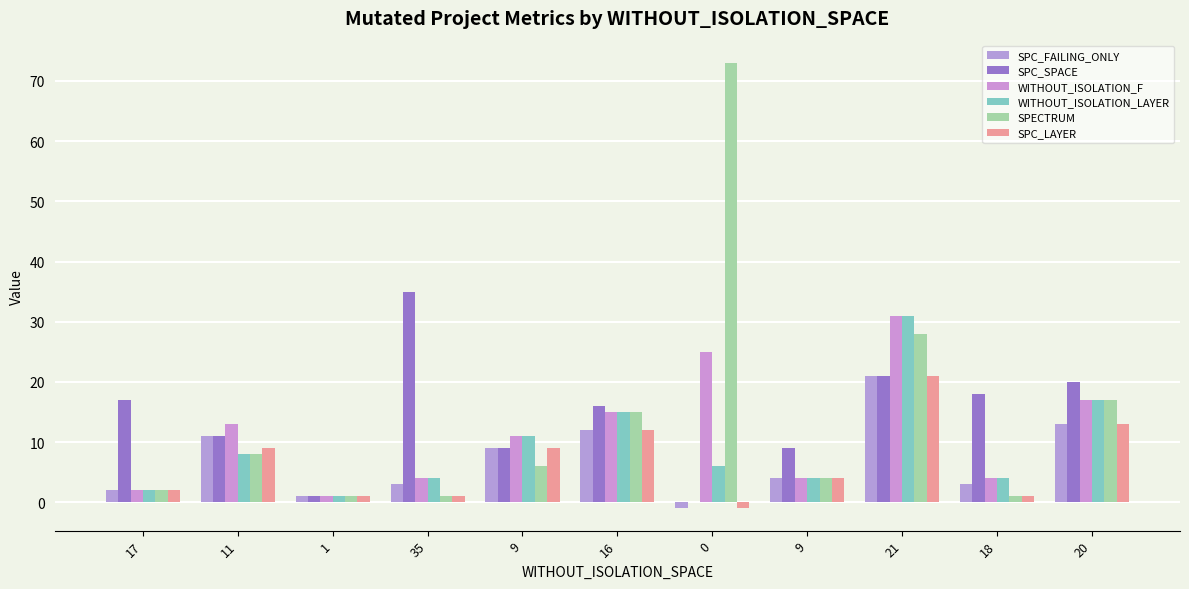

Rank the categories by SPECTRUM value from lowest to highest.

1, 35, 18, 17, 9, 9, 11, 16, 20, 21, 0